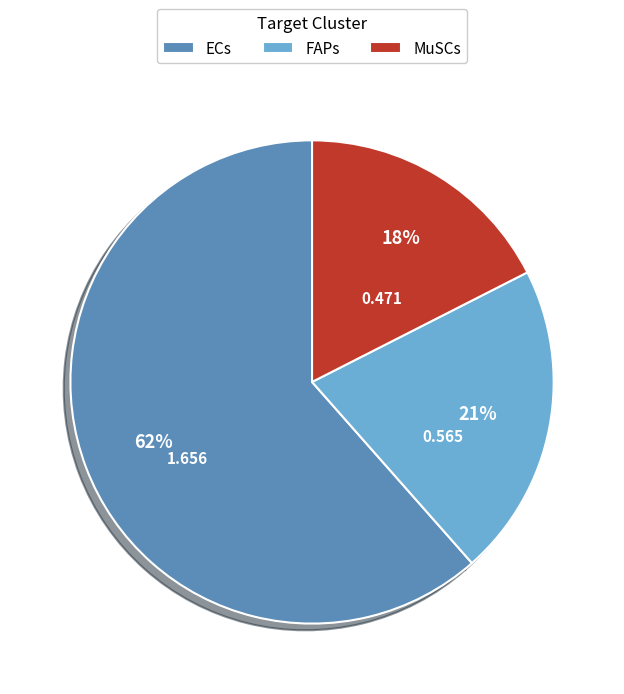

Combined, do MuSCs and FAPs account for over 50%?

No